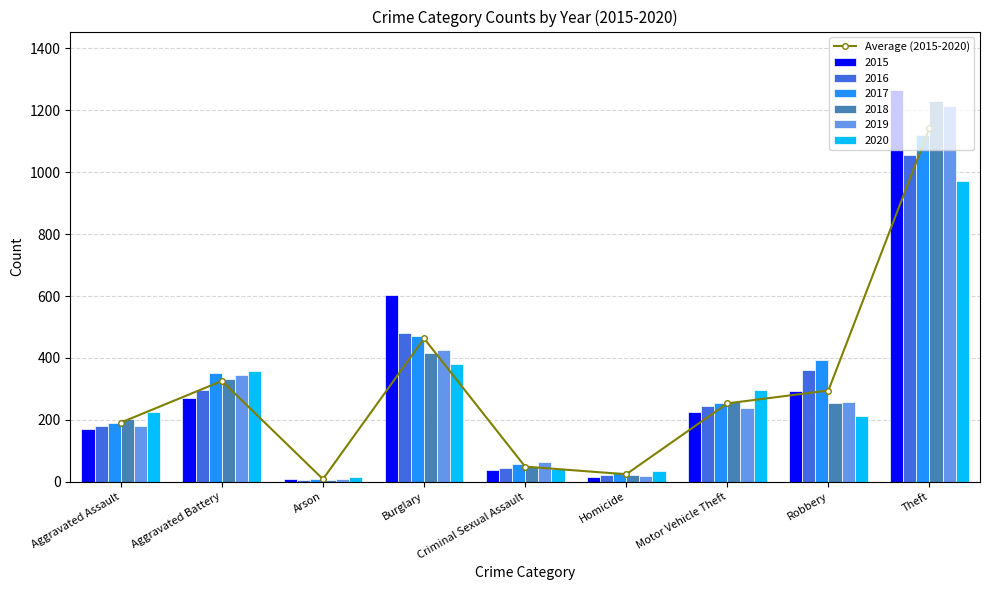

What is the change in value from Criminal Sexual Assault to Theft?

+1094.5